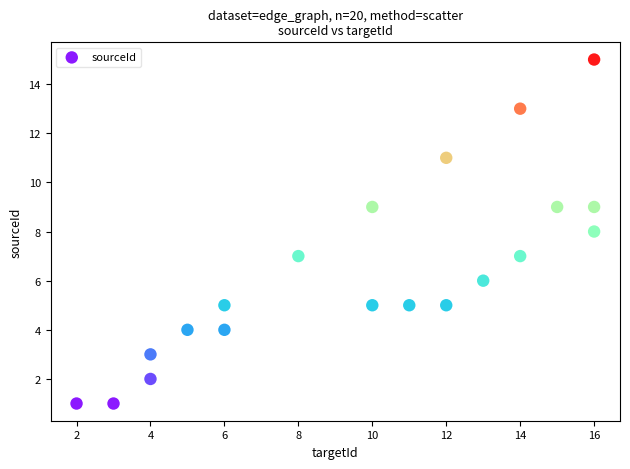

What is the range of Y values (max minus min)?

14